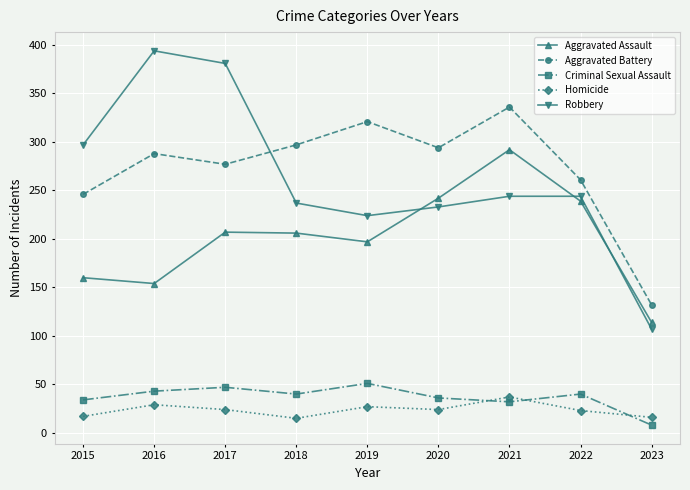

What is the sum of the Aggravated Battery values at 2023 and 2018?

429